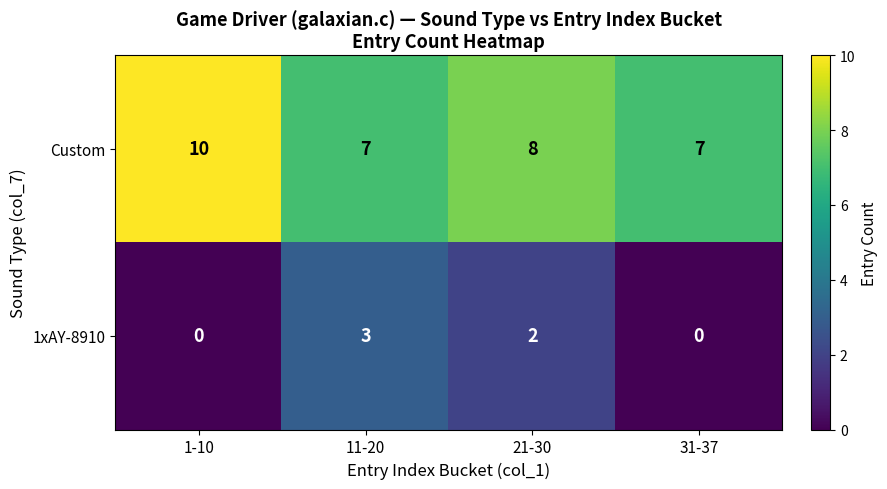

What is the maximum value shown in the chart?

10